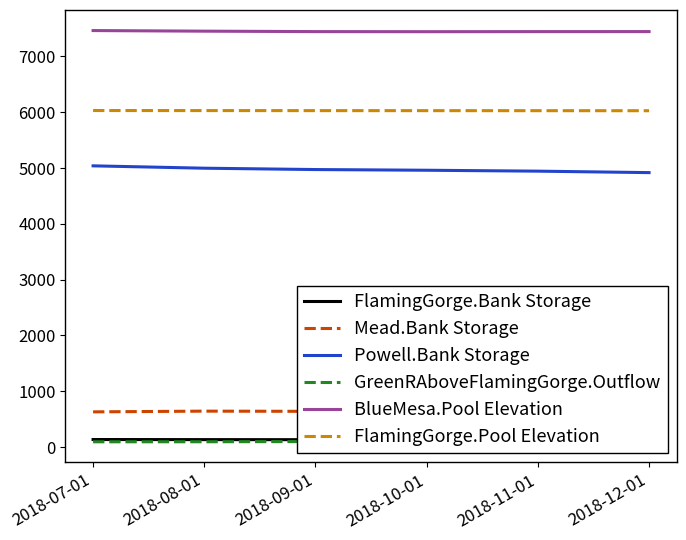

Which series has the largest total across all categories?

BlueMesa.Pool Elevation